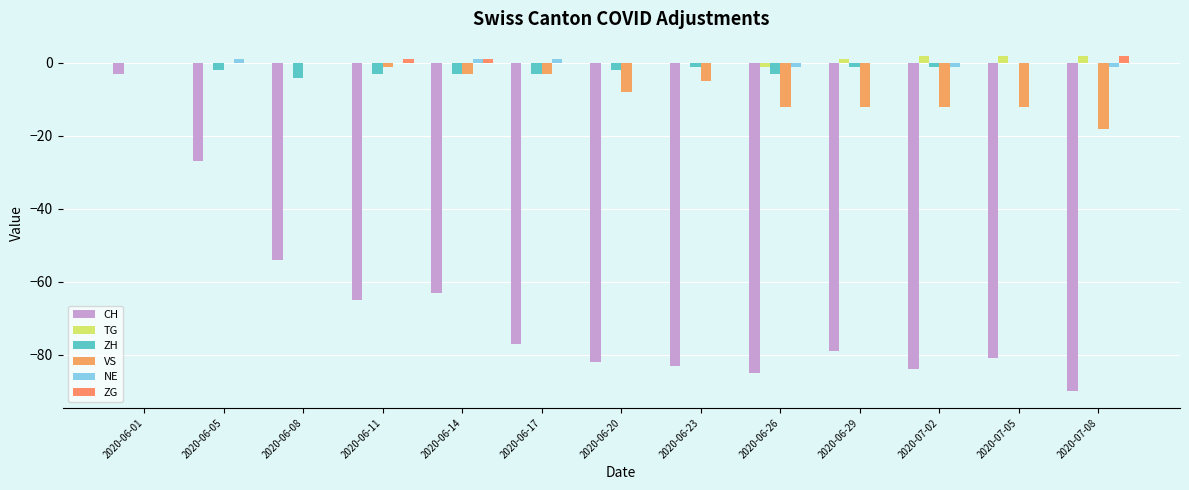

Are the bars horizontal?

No